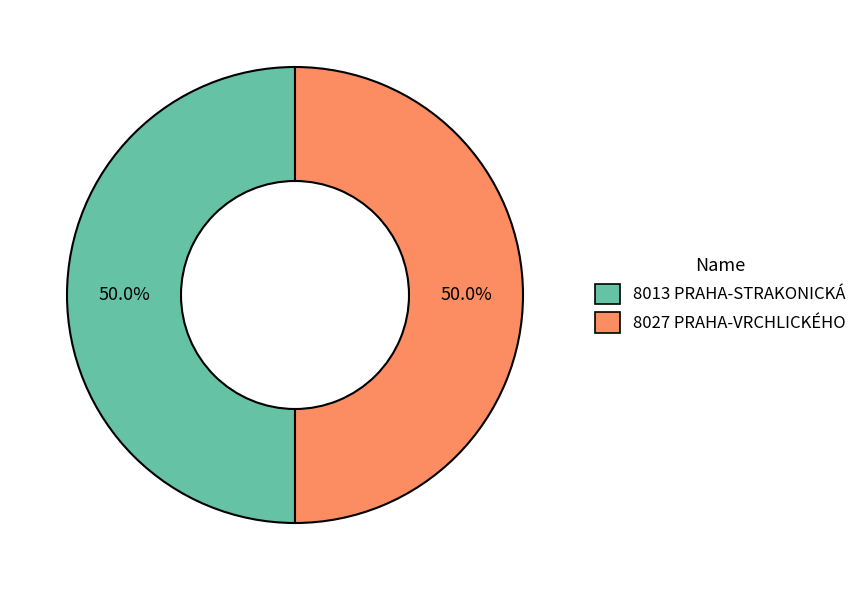

Approximately how many times larger is the value at 8027 PRAHA-VRCHLICKÉHO compared to 8013 PRAHA-STRAKONICKÁ?

1.0